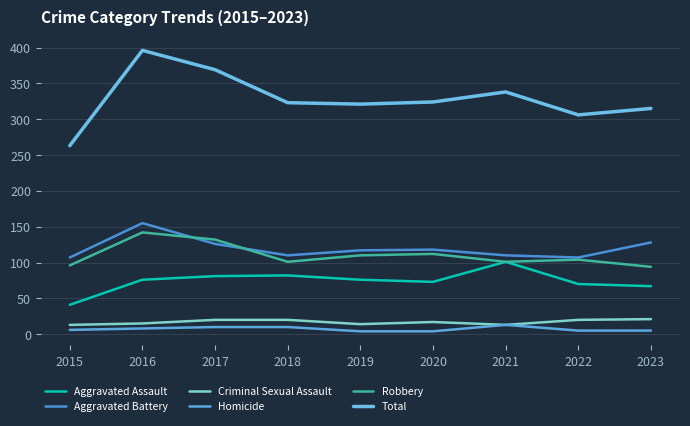

What is the value of the Aggravated Battery point at the 3rd from the left?

126